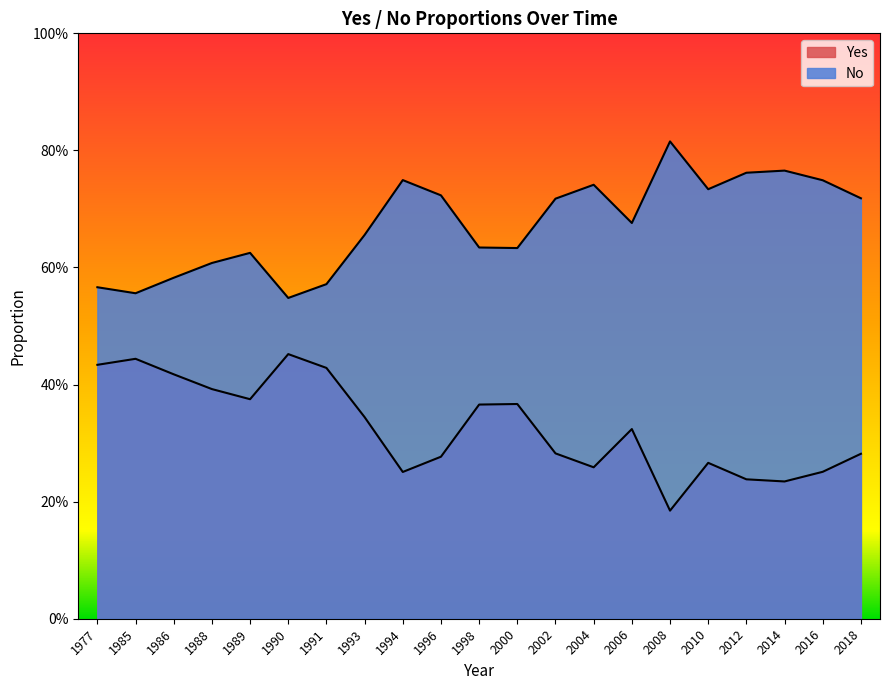

How many interior local peaks does the Yes series have?

5